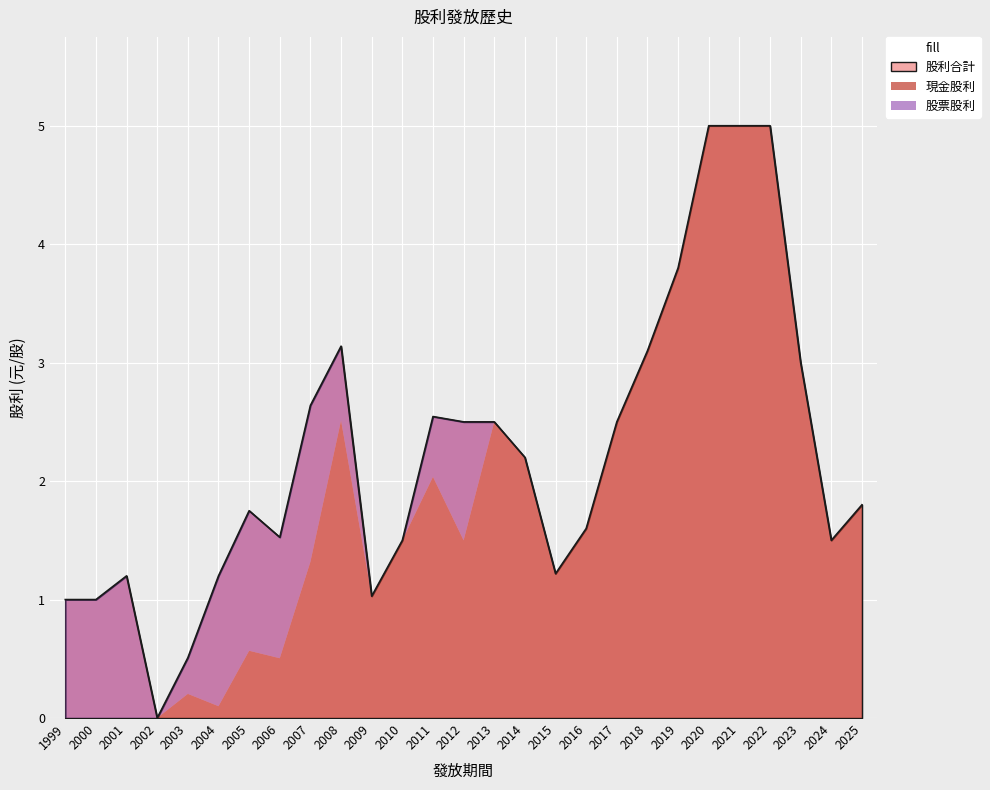

At which category does 股票股利 reach its first local peak?

2001